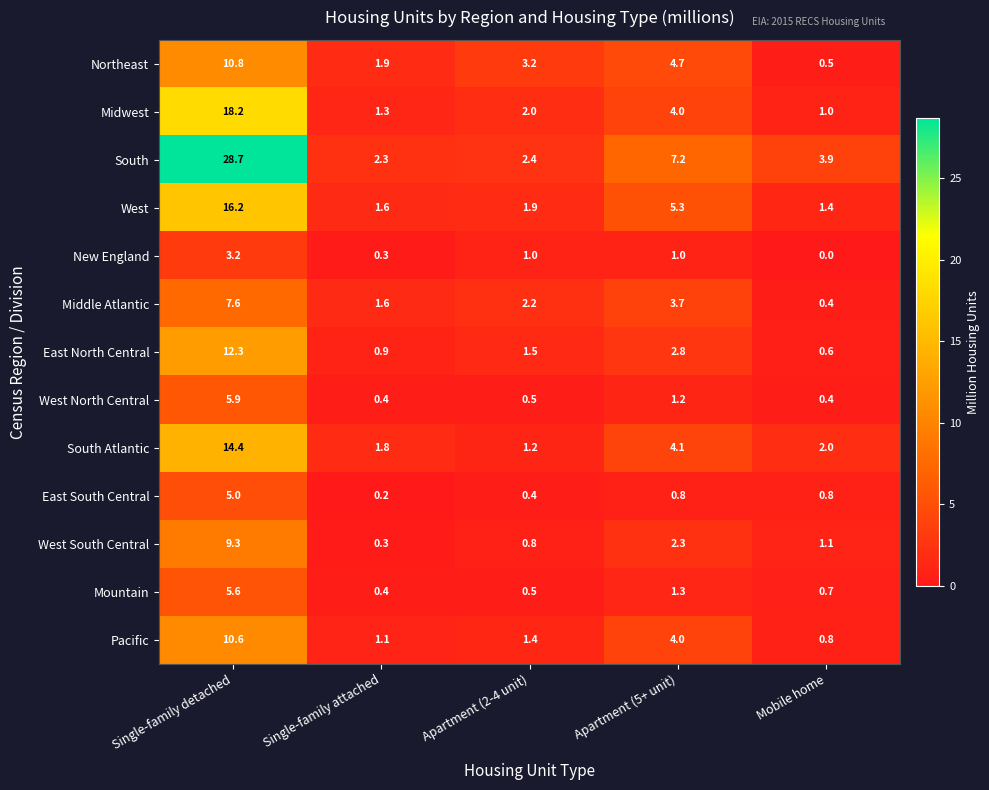

Between Single-family detached and Mobile home, which series saw the biggest shift?

South